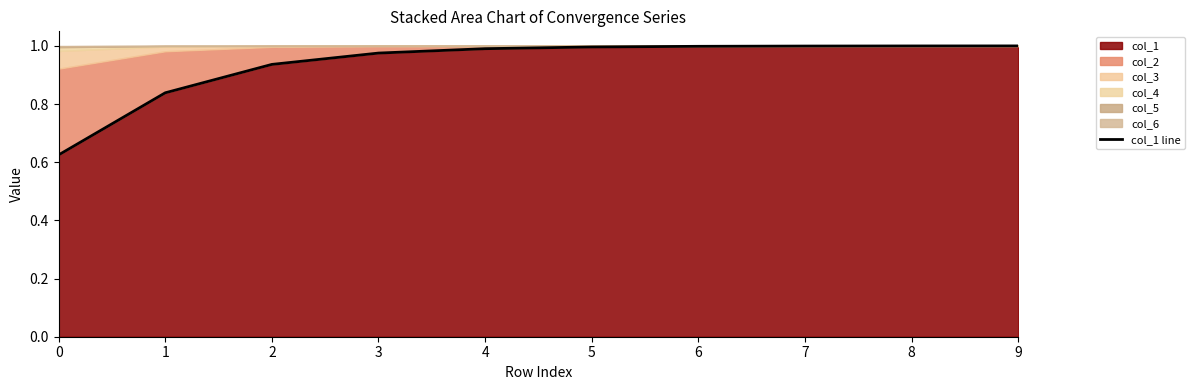

List the labels in order of value, largest first.

9, 8, 7, 6, 5, 4, 3, 2, 1, 0